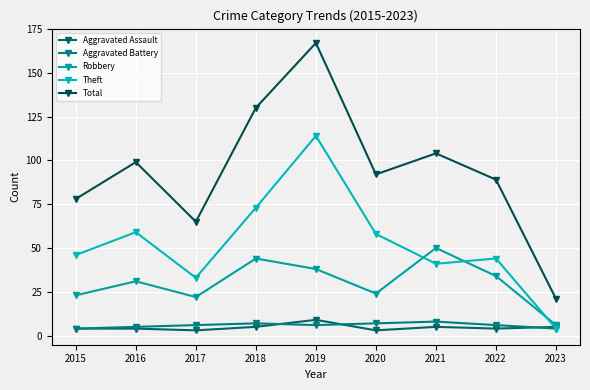

How many categories are shown in the chart?

9